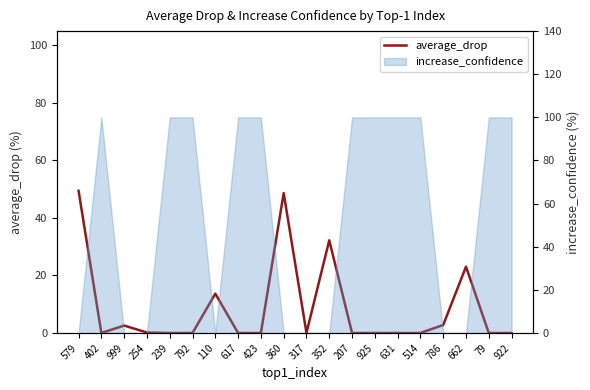

At which category does the chart reach its peak across all series?

579